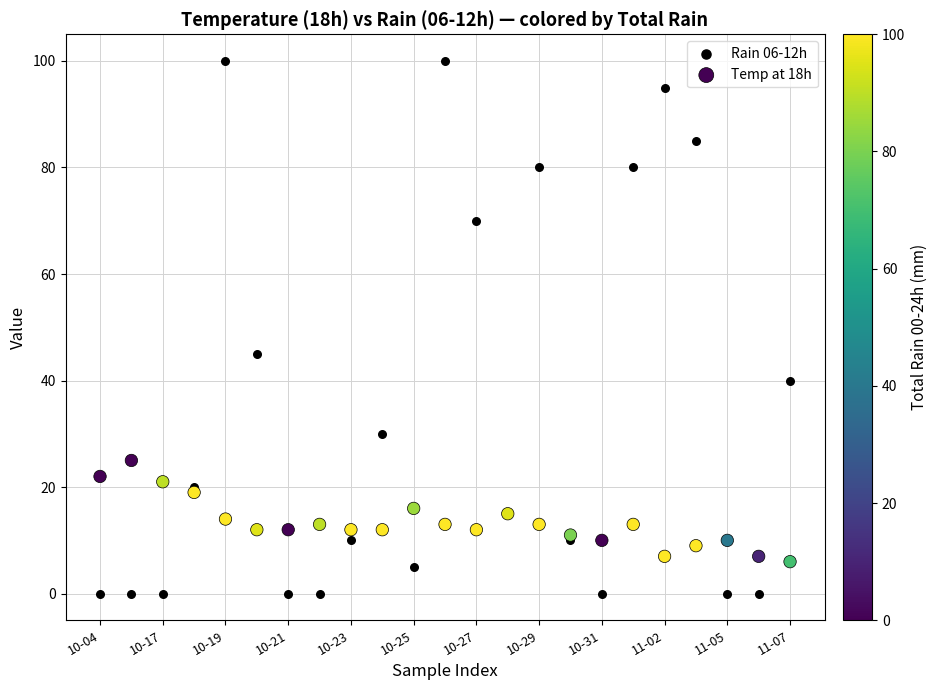

Which series reaches the maximum Y coordinate?

Rain 06-12h